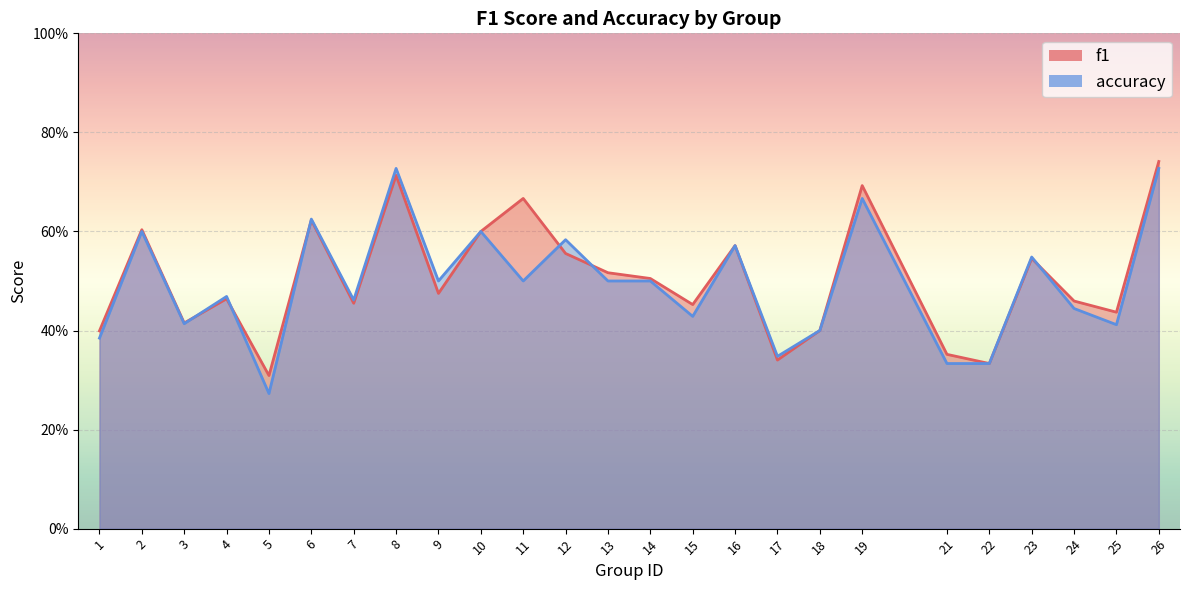

At which label does f1 reach its peak?

26